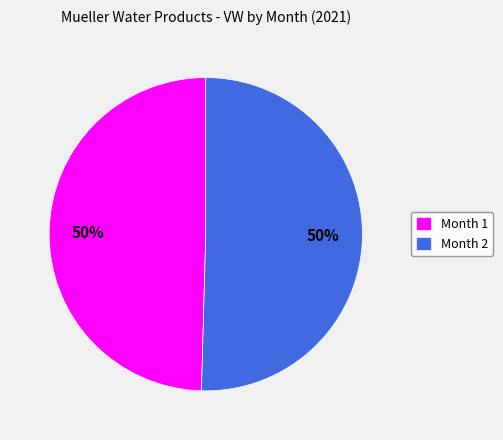

To the nearest percent, what is the combined percentage of Month 2 and Month 1?

100%